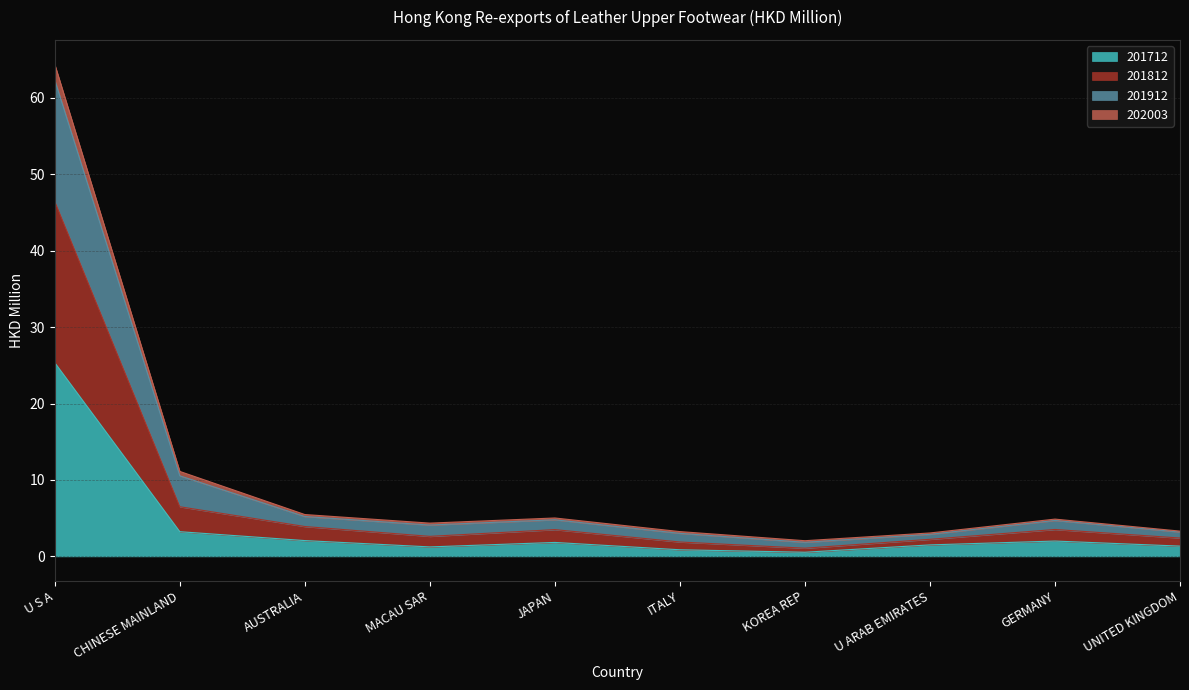

At which label is 201712 closest to 12?

CHINESE MAINLAND